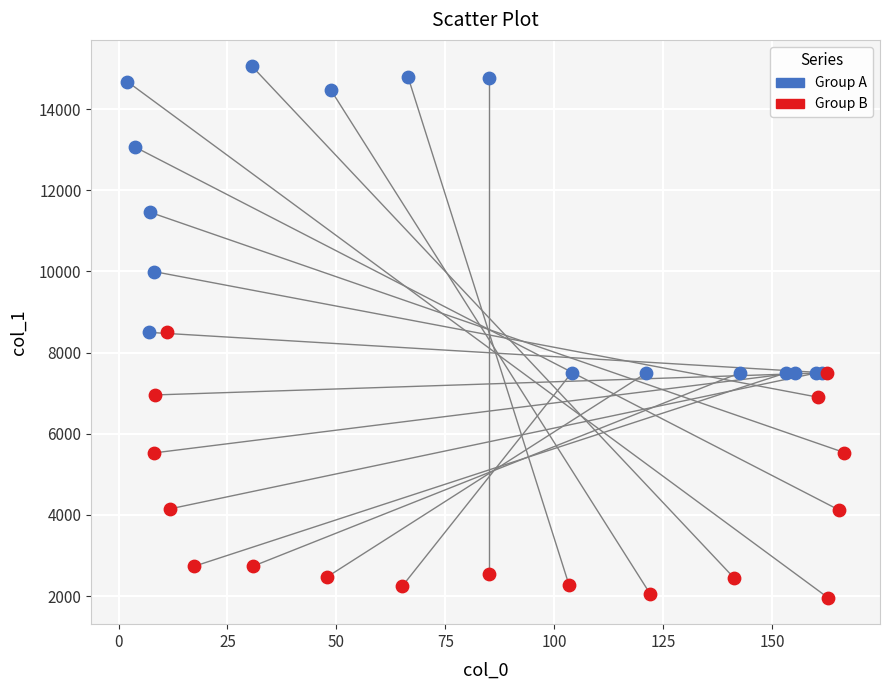

Which series has the widest spread of Y values?

Group A